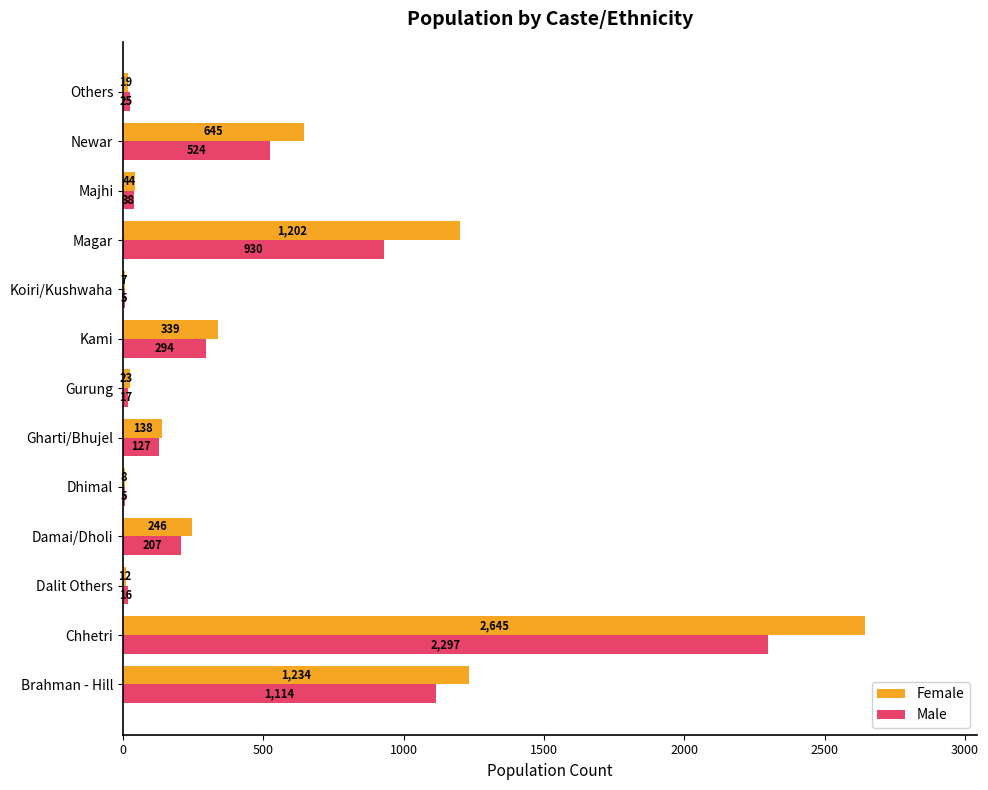

What is the highest value of the Female series?

2645